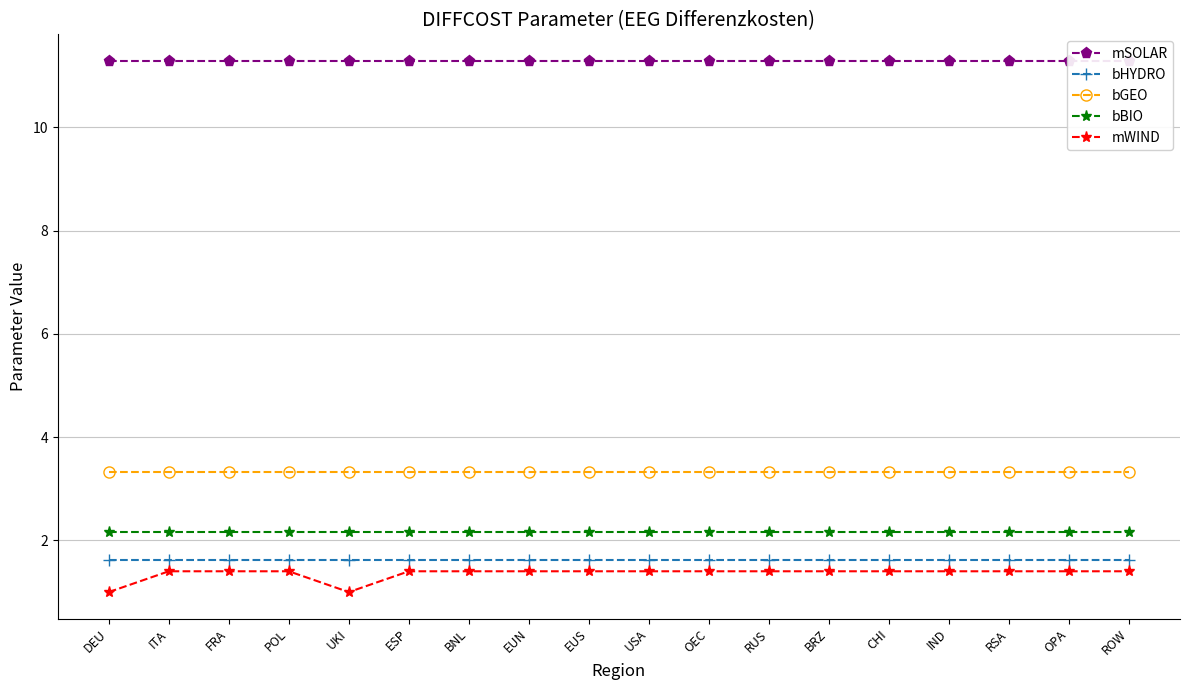

The value of mSOLAR at RSA is 19.9. True or false?

False